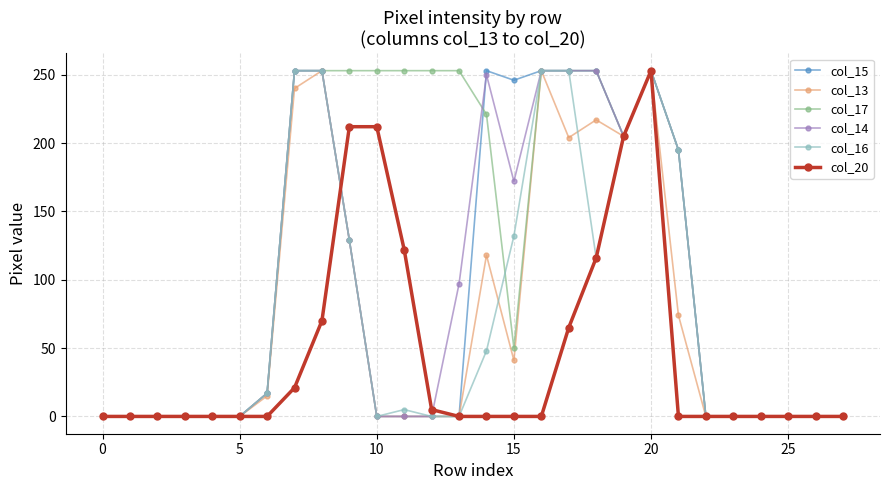

Which series has the largest total across all categories?

col_17